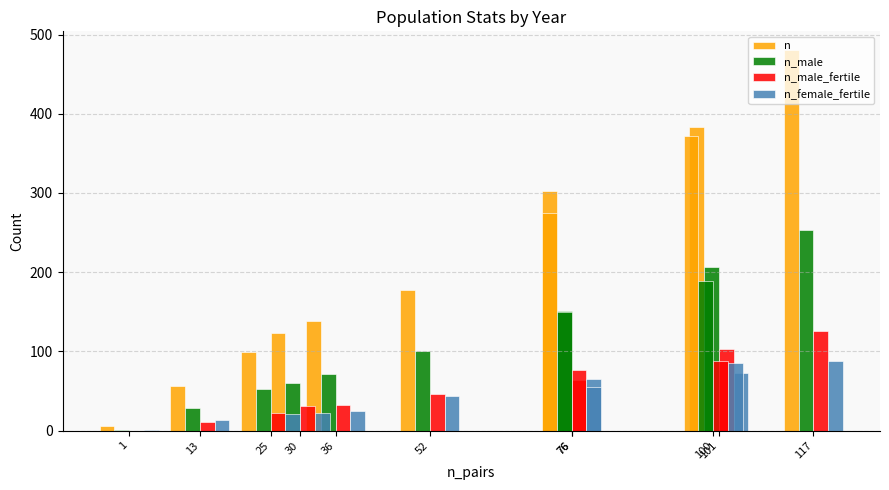

Which category has the highest value in the n_male series?

117